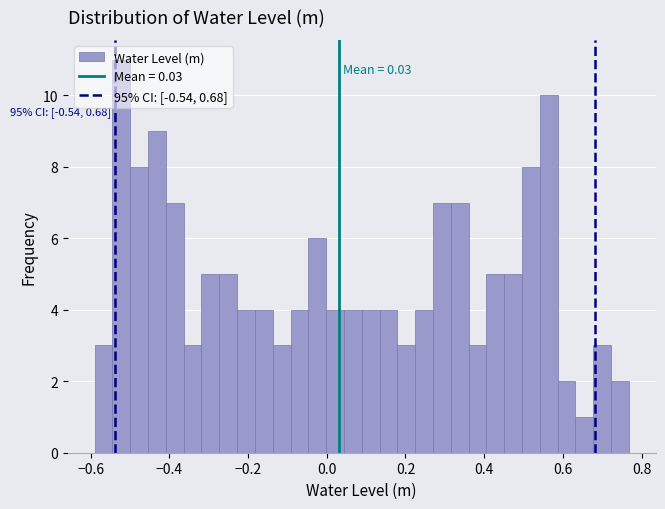

Read against the x-axis, roughly where is the centre of the tallest bar?

-0.52